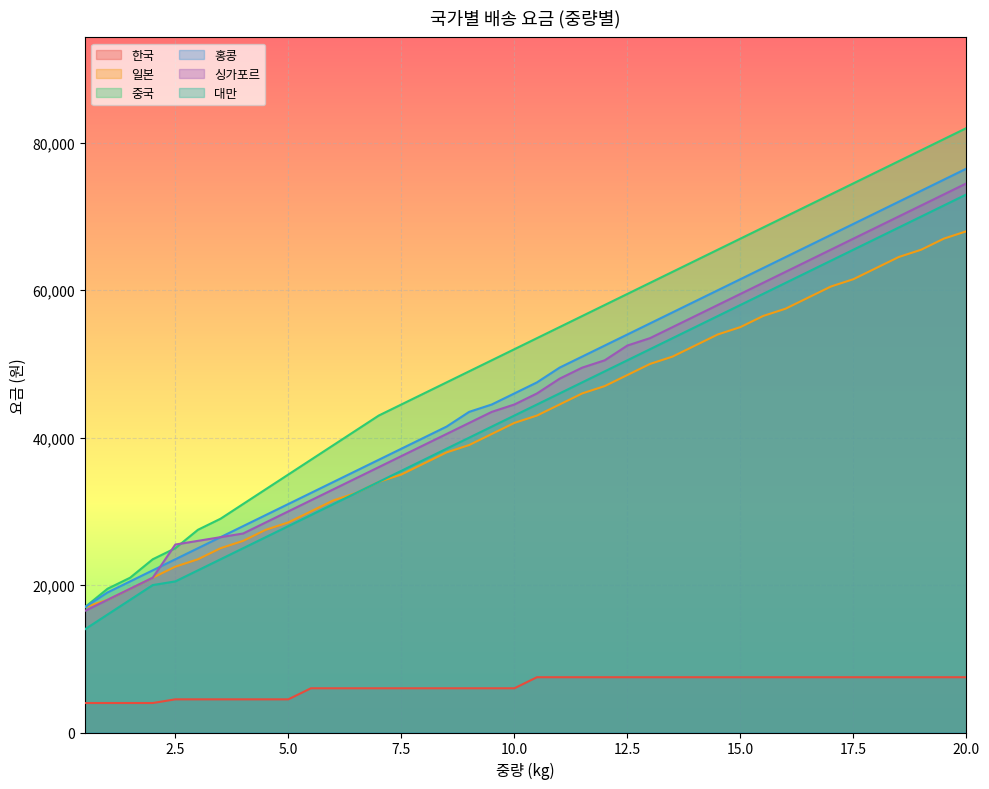

What is the average value of the 싱가포르 series?

45675